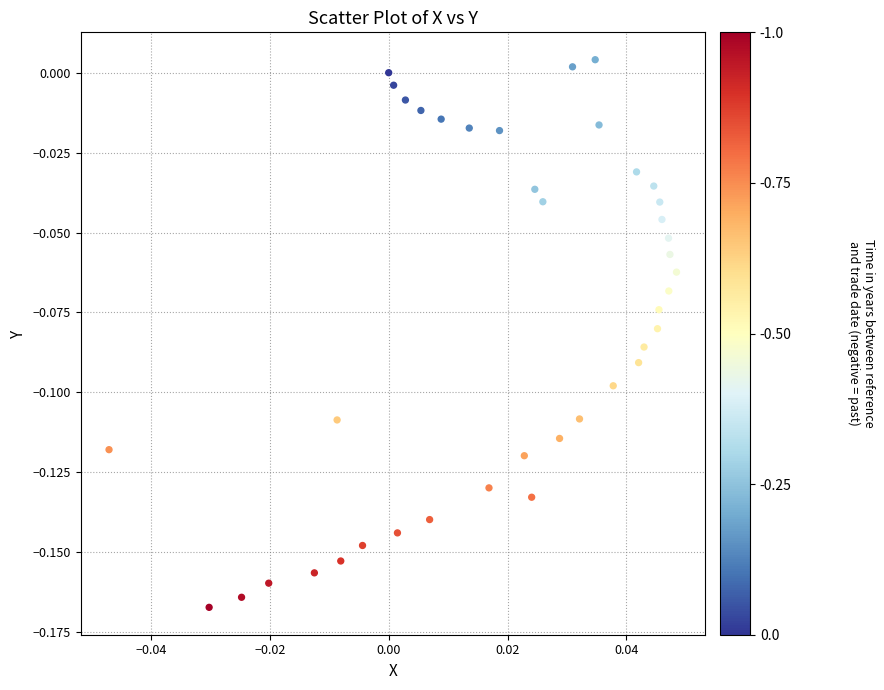

How many points are shown in the scatter plot?

40